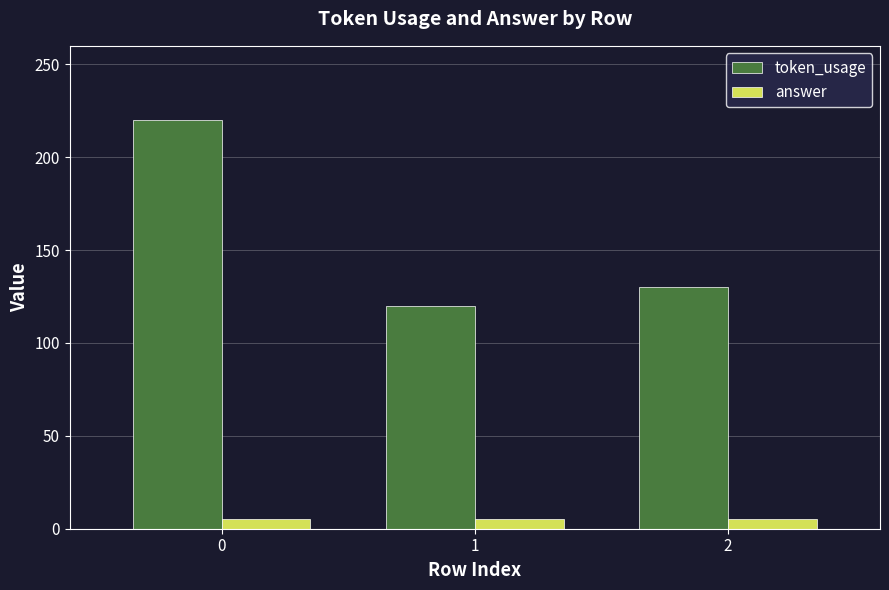

Is it true that token_usage equals 217 at 2?

False